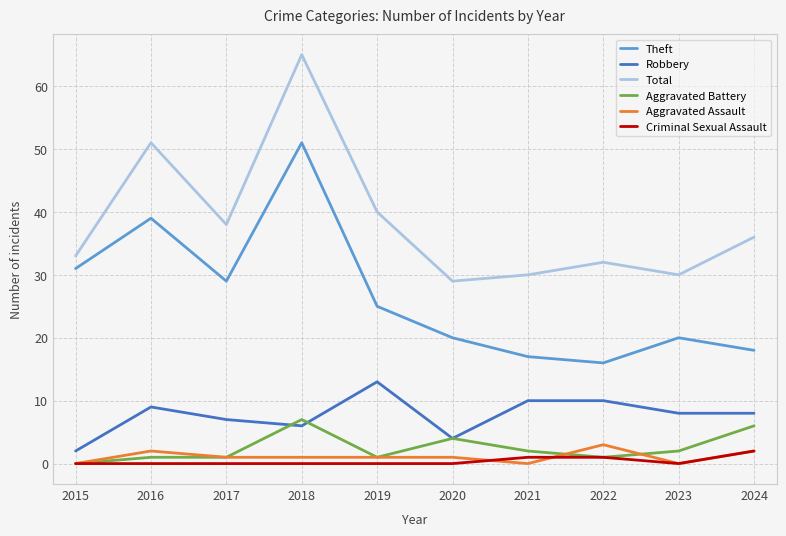

Which series changed the most between 2017 and 2019?

Robbery